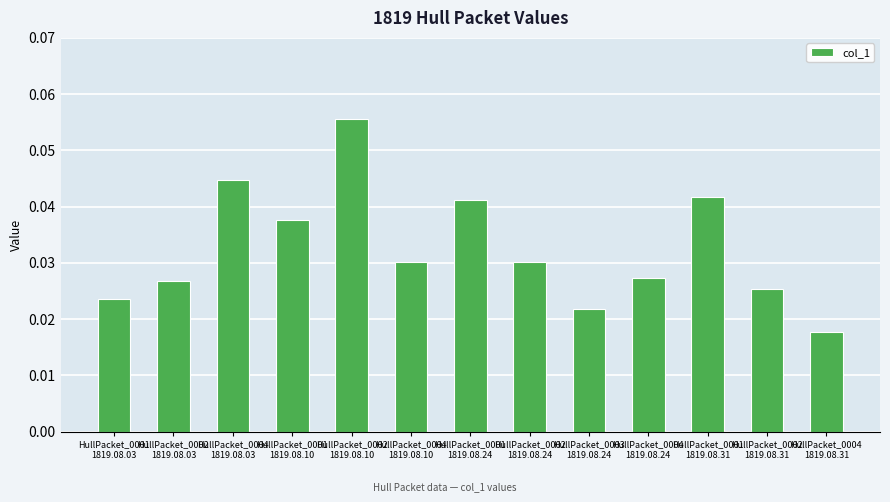

Does the chart contain any negative values?

No